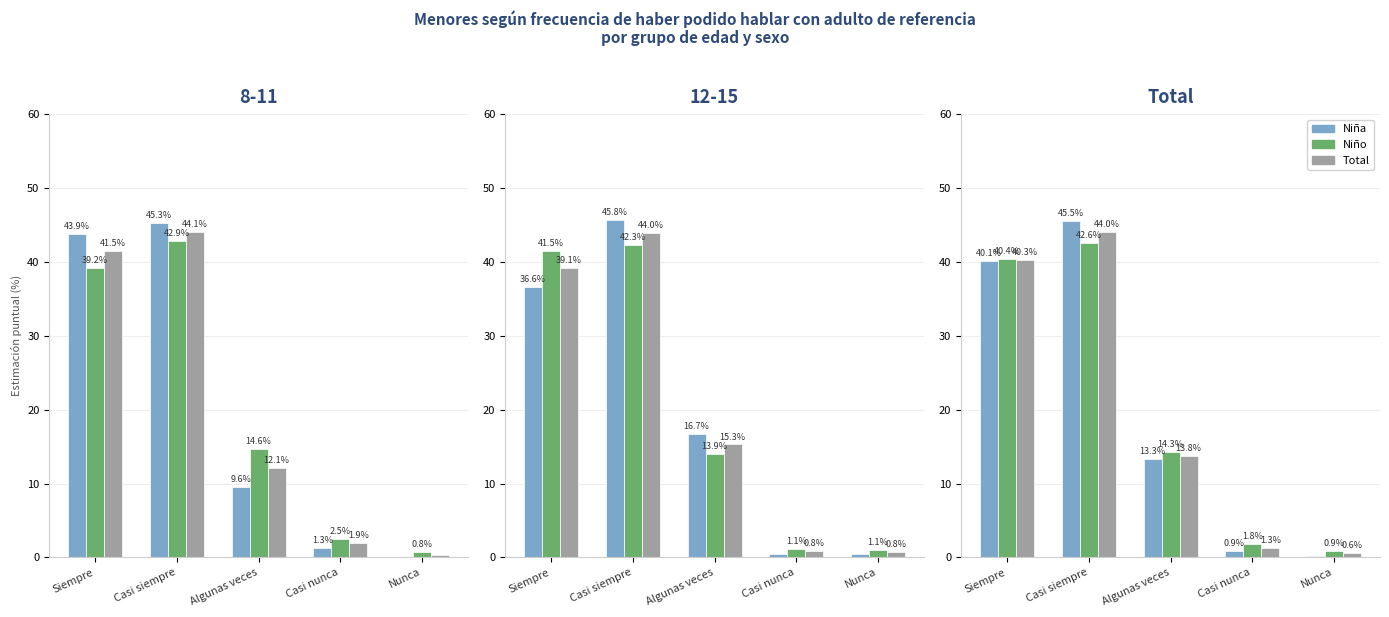

The value of Niña at Algunas veces is 9.0. True or false?

False